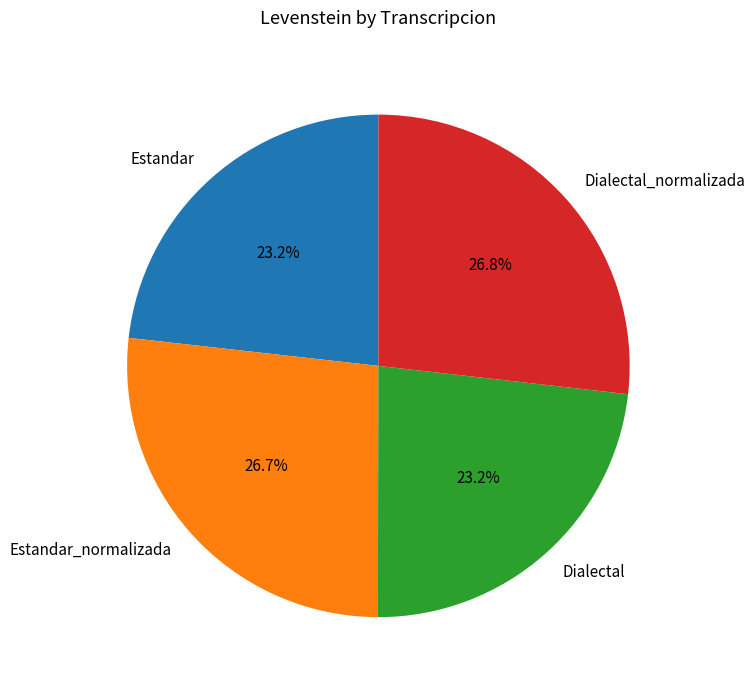

The Estandar_normalizada slice represents 21% of the pie. True or false?

False